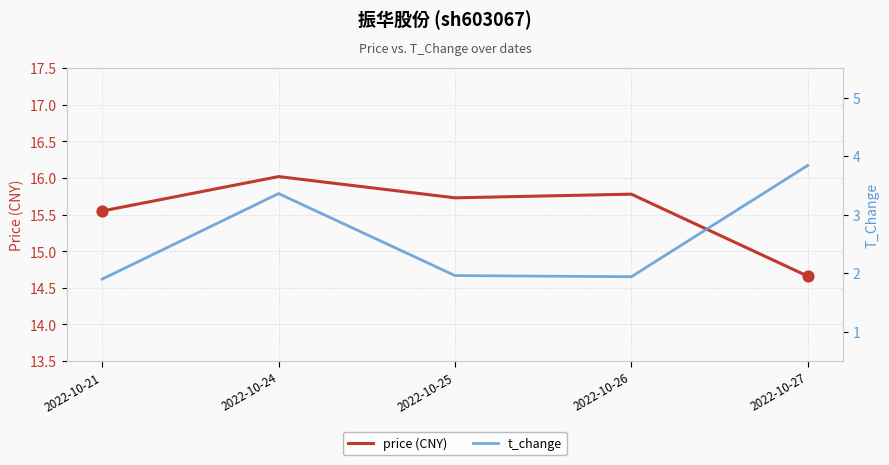

Which series has the largest Y range (max minus min)?

t_change